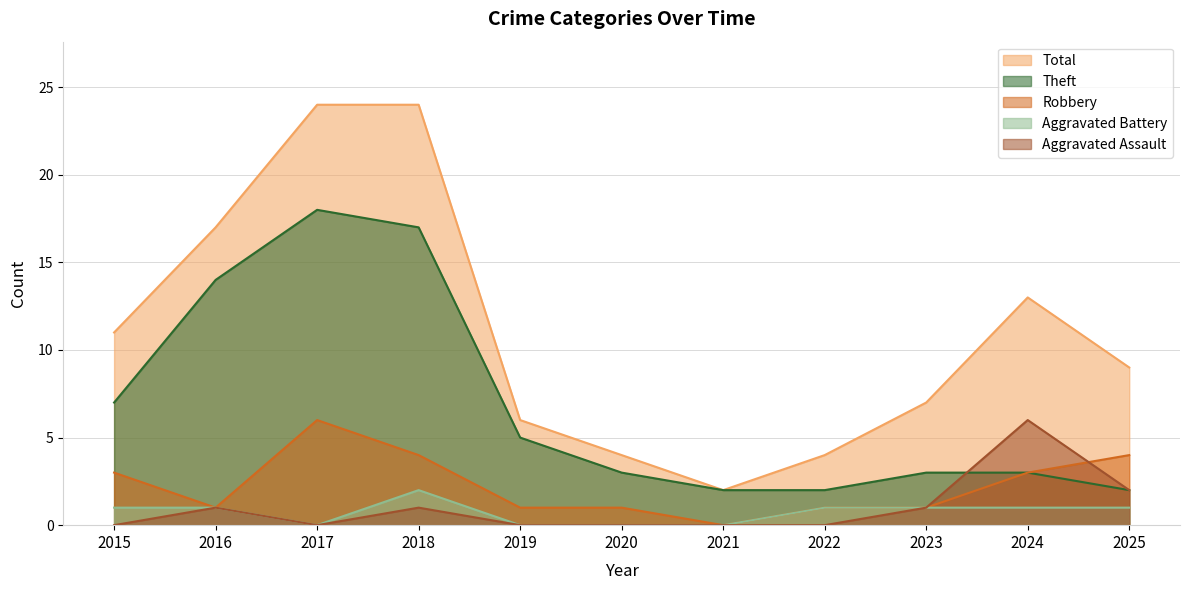

What is the difference between the maximum and second lowest values in the Theft series?

16